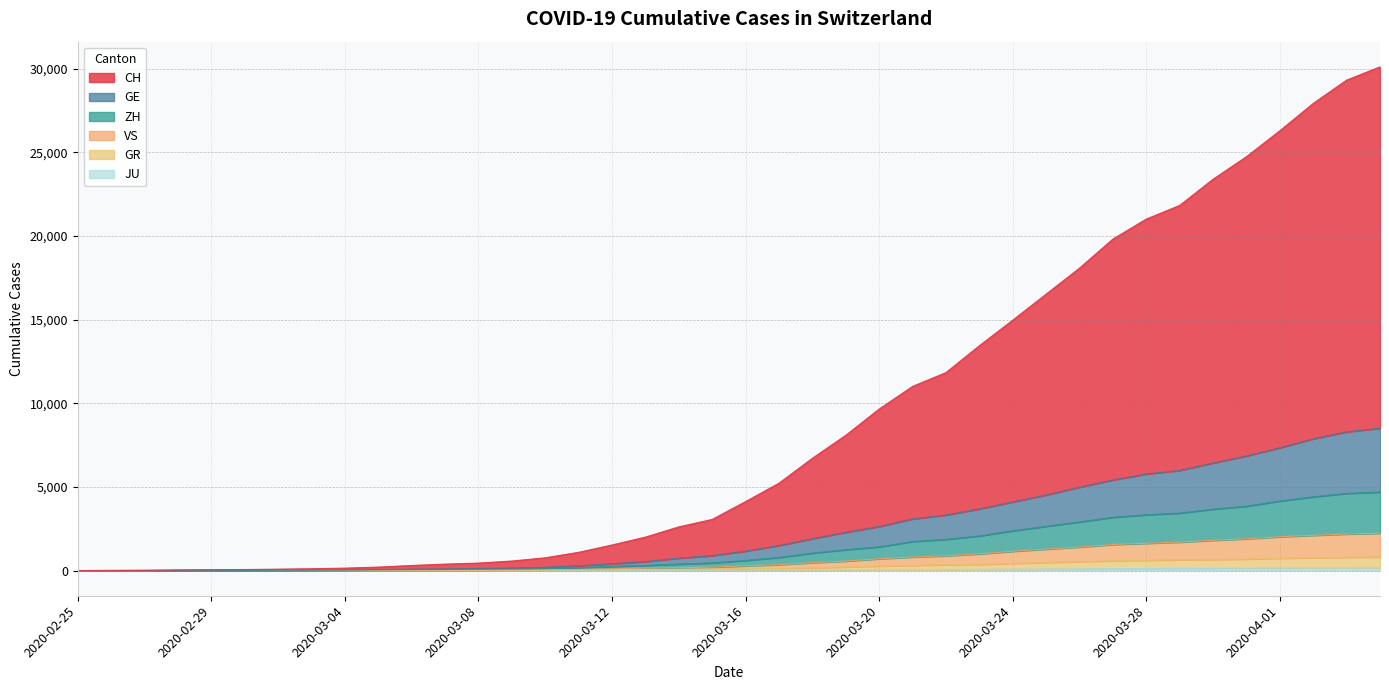

Does the chart have visible grid lines?

Yes